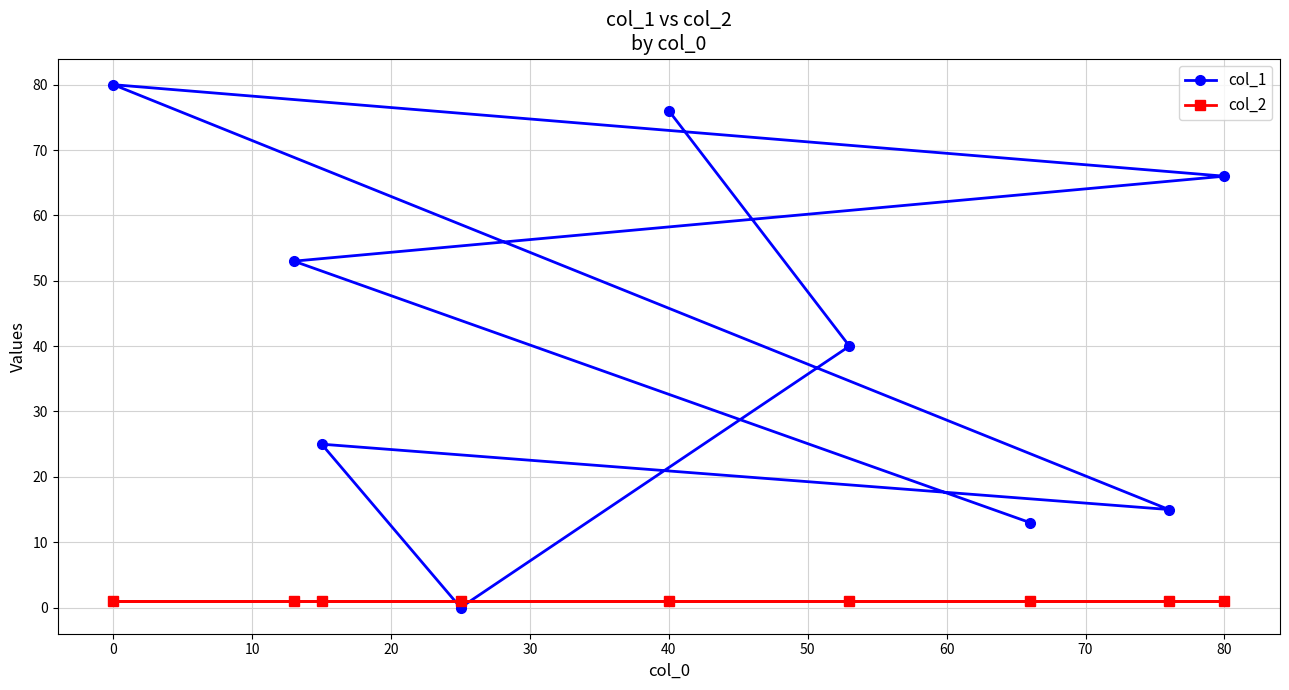

What is the greatest value displayed?

80